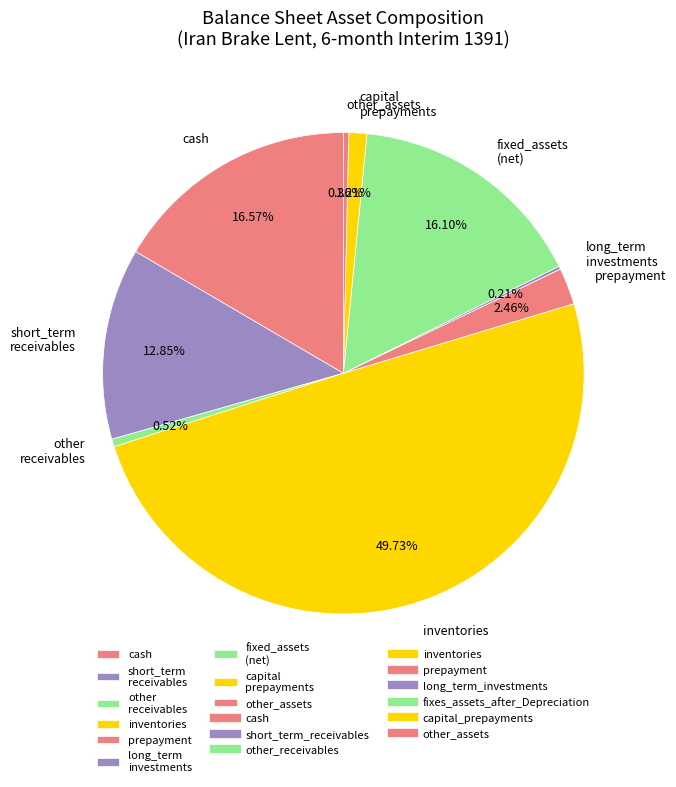

To the nearest percent, what percentage of the pie is prepayment?

2%